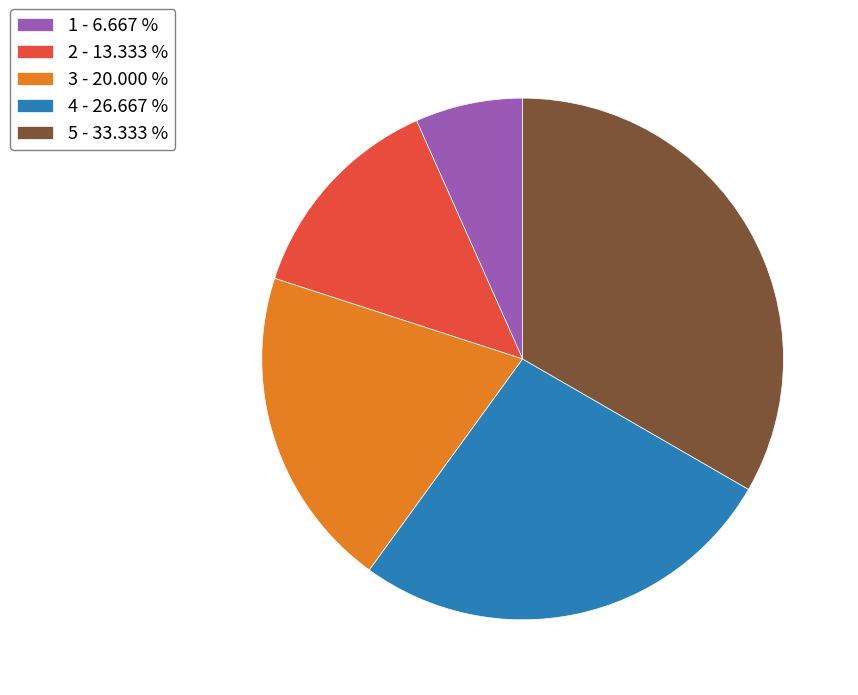

What is the ratio of the value at 1 to the value at 5?

0.2